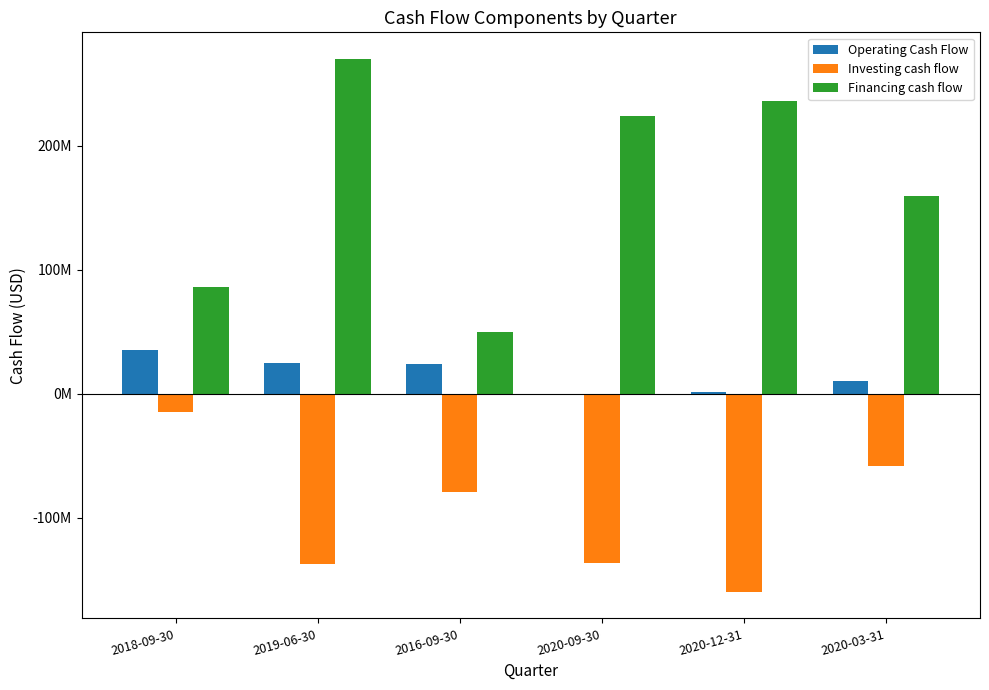

Reading right to left, transcribe all the data shown in this chart.

Operating Cash Flow: 10339000	1460000	-1166000	23839000	25210000	35092000
Investing cash flow: -58142000	-159441000	-136663000	-78801000	-136982000	-14614000
Financing cash flow: 159600000	235597000	224174000	49931000	269819000	85742000